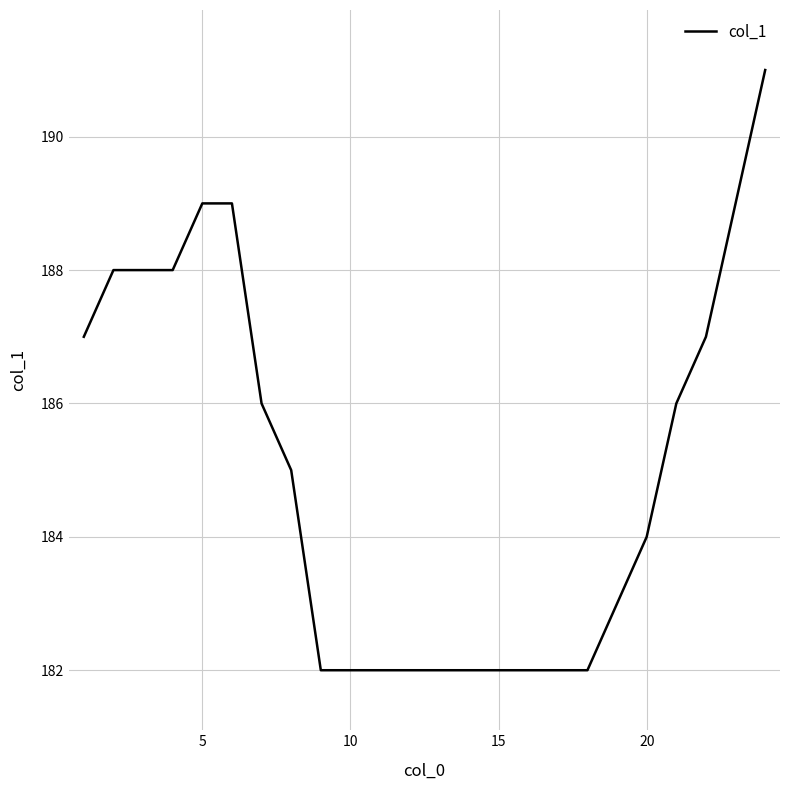

What is the smallest value displayed?

182